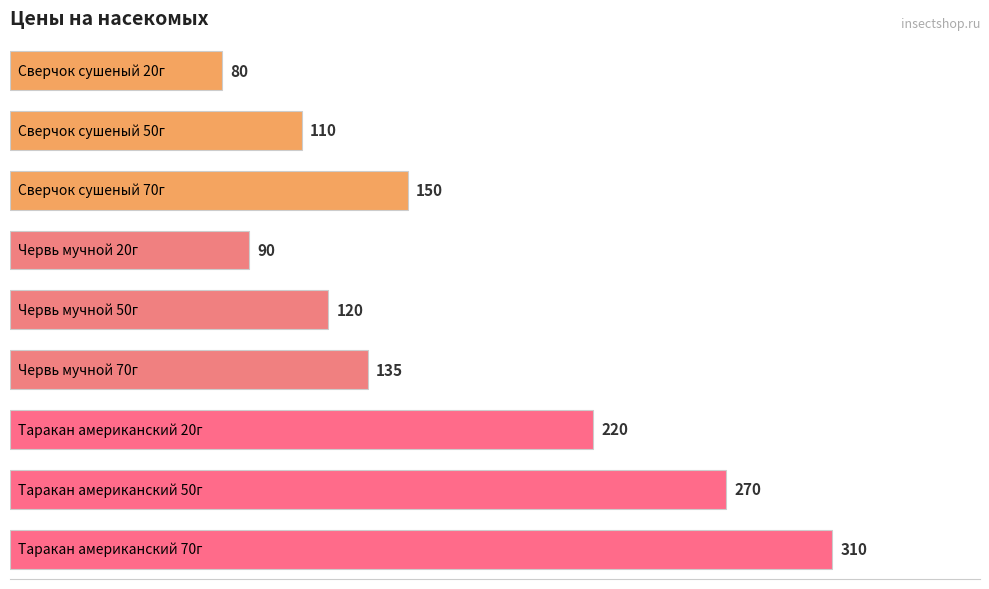

What is the sum of all values?

1485